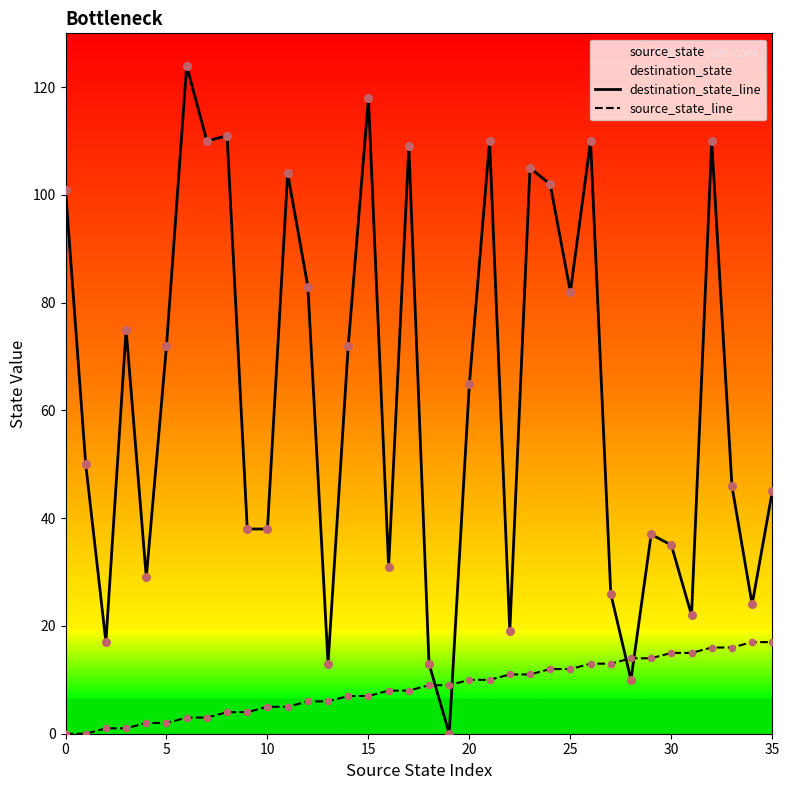

Is the value of destination_state_line at 19 greater than the value of source_state_line at 16?

No